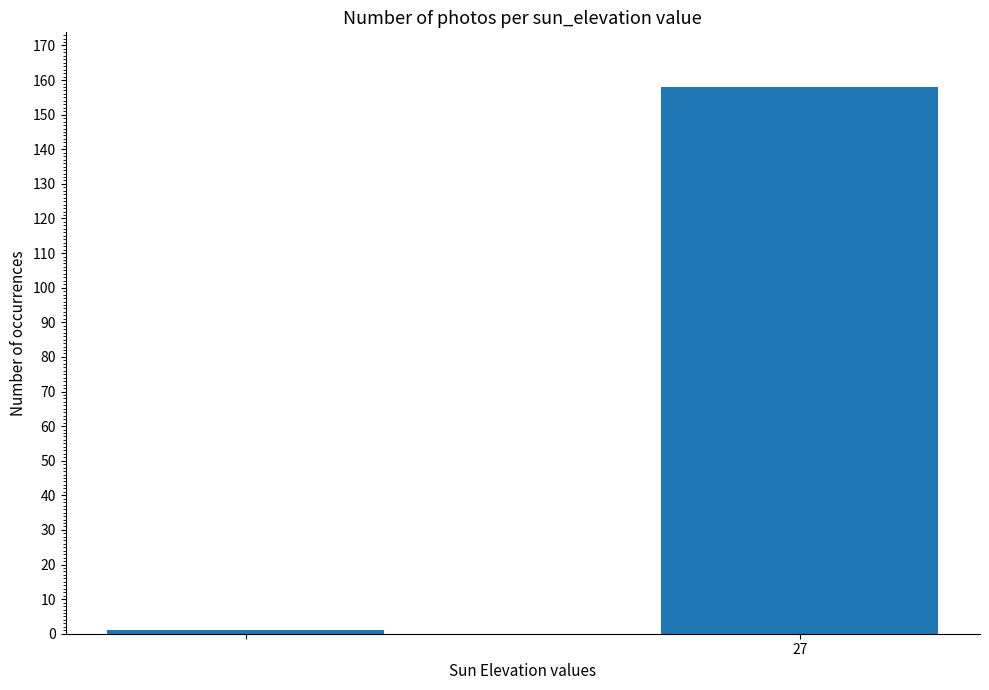

What is the maximum value shown in the chart?

158